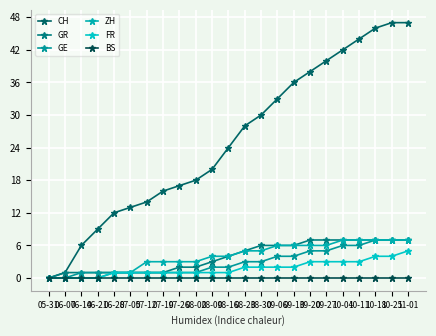

What are all the series names shown in the legend?

CH, GR, GE, ZH, FR, BS